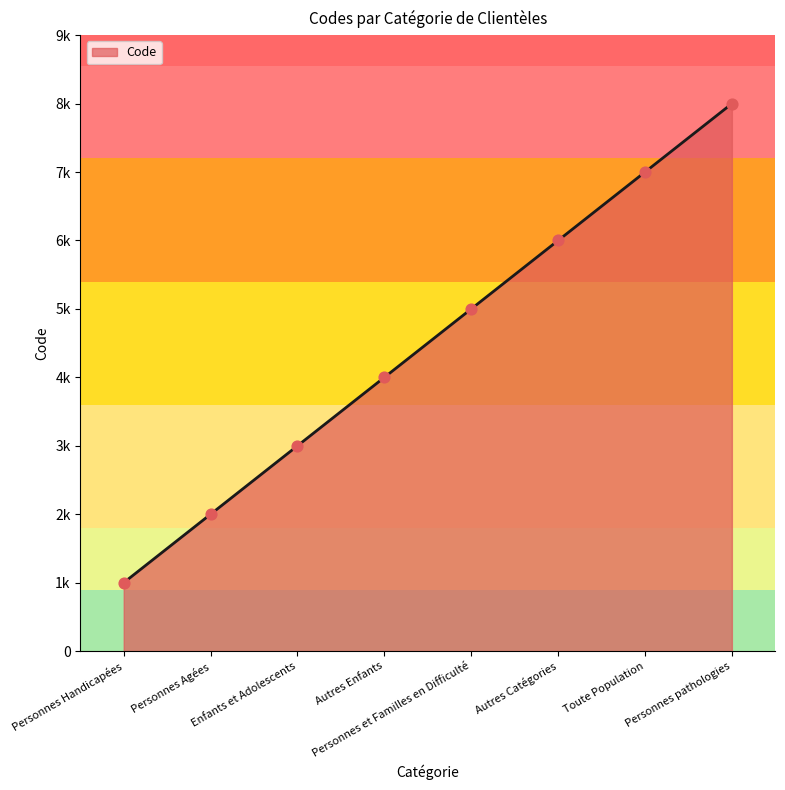

What is the ratio of the value at Autres Catégories to the value at Personnes et Familles en Difficulté?

1.2